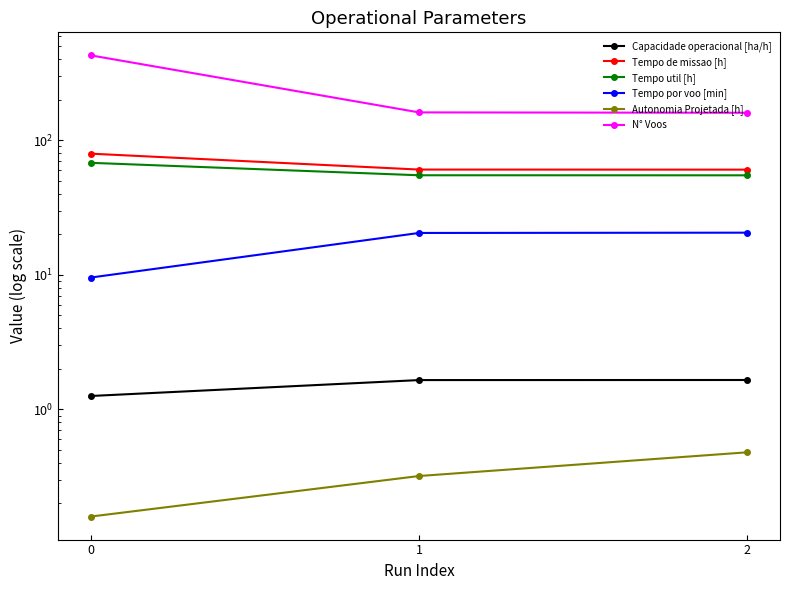

Is it true that Tempo de missao [h] equals 60.5 at 1?

True